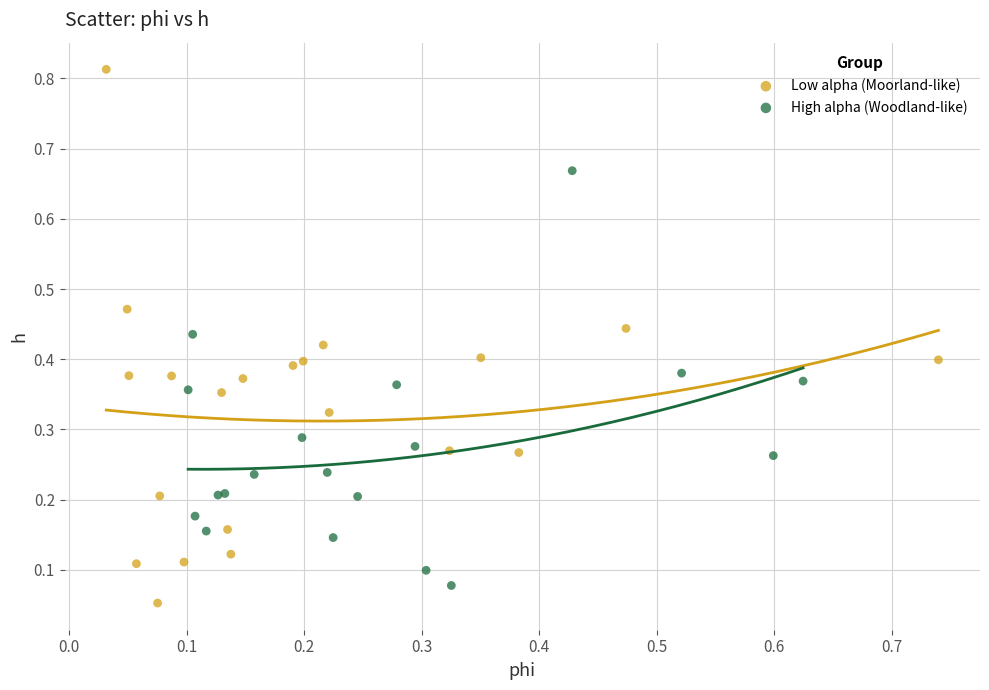

Which series has the largest Y range (max minus min)?

Low alpha (Moorland-like)